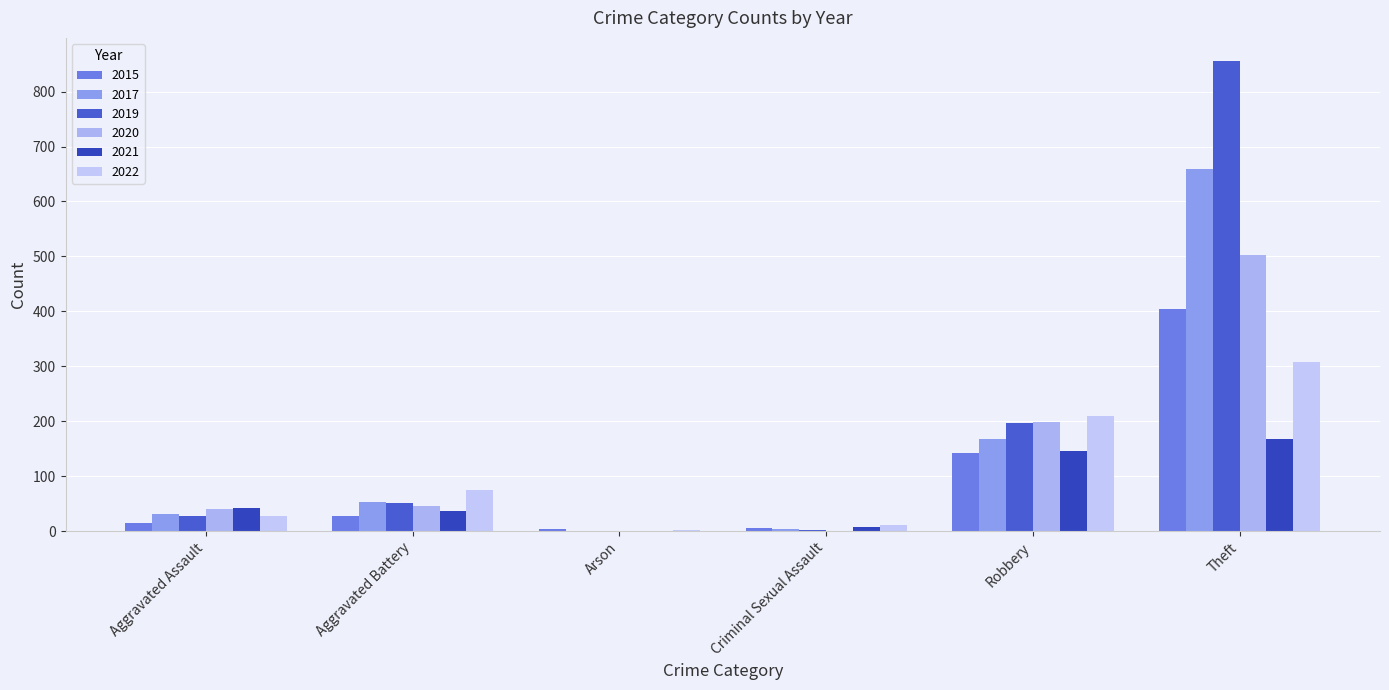

Reading left to right, what are all the values shown in this chart?

2015: 14	28	3	5	143	404
2017: 31	53	0	3	168	659
2019: 28	51	1	2	197	855
2020: 40	45	1	0	198	503
2021: 42	37	1	7	145	167
2022: 28	74	2	11	210	308